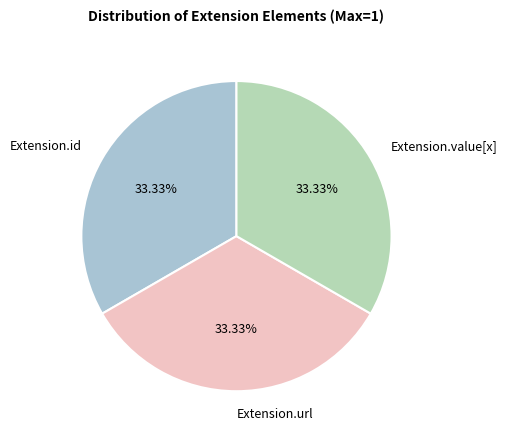

Combined, do Extension.id and Extension.value[x] account for over 50%?

Yes